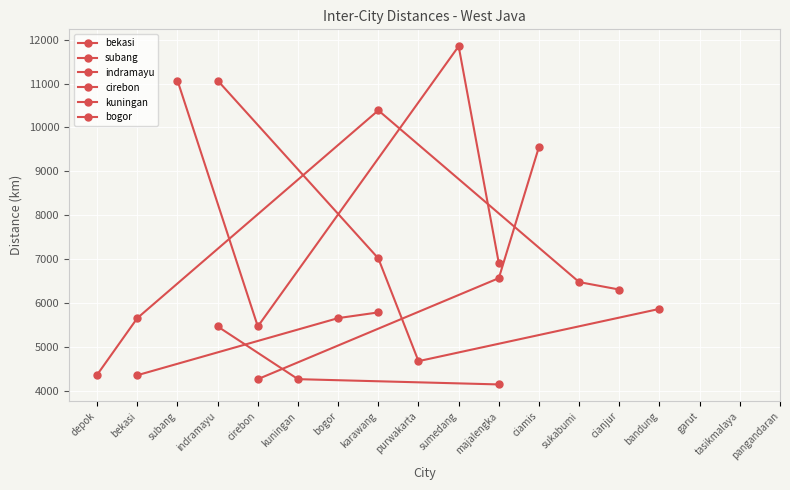

What is the label of the 4th point from the left?

indramayu